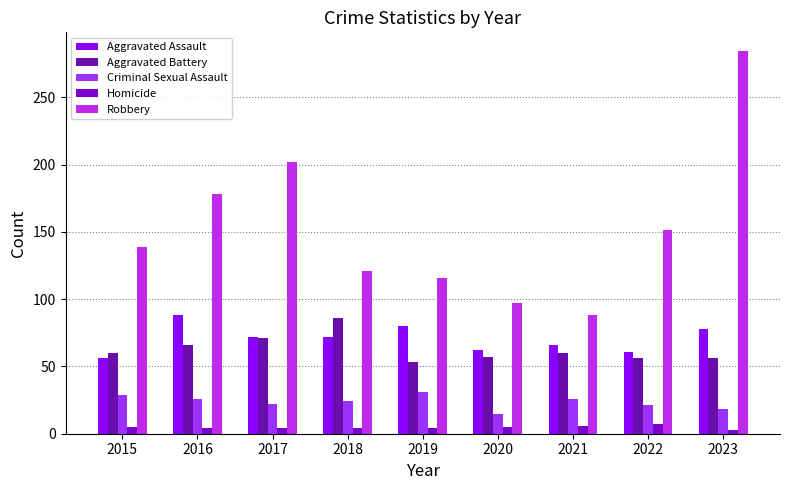

Are the bars horizontal?

No